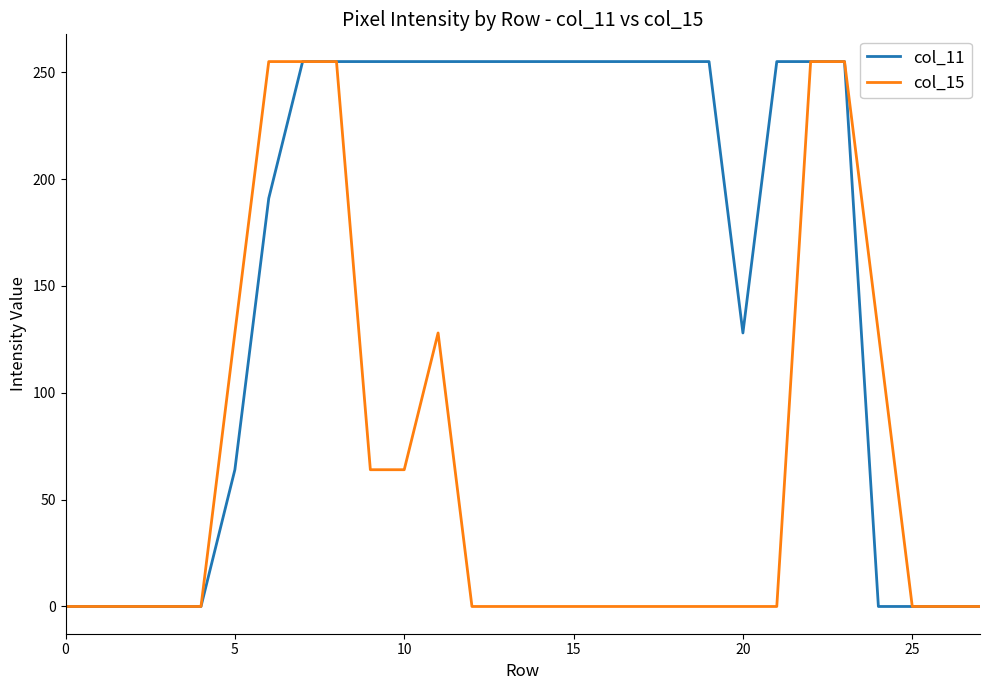

List the series in order of their overall mean, lowest first.

col_15, col_11